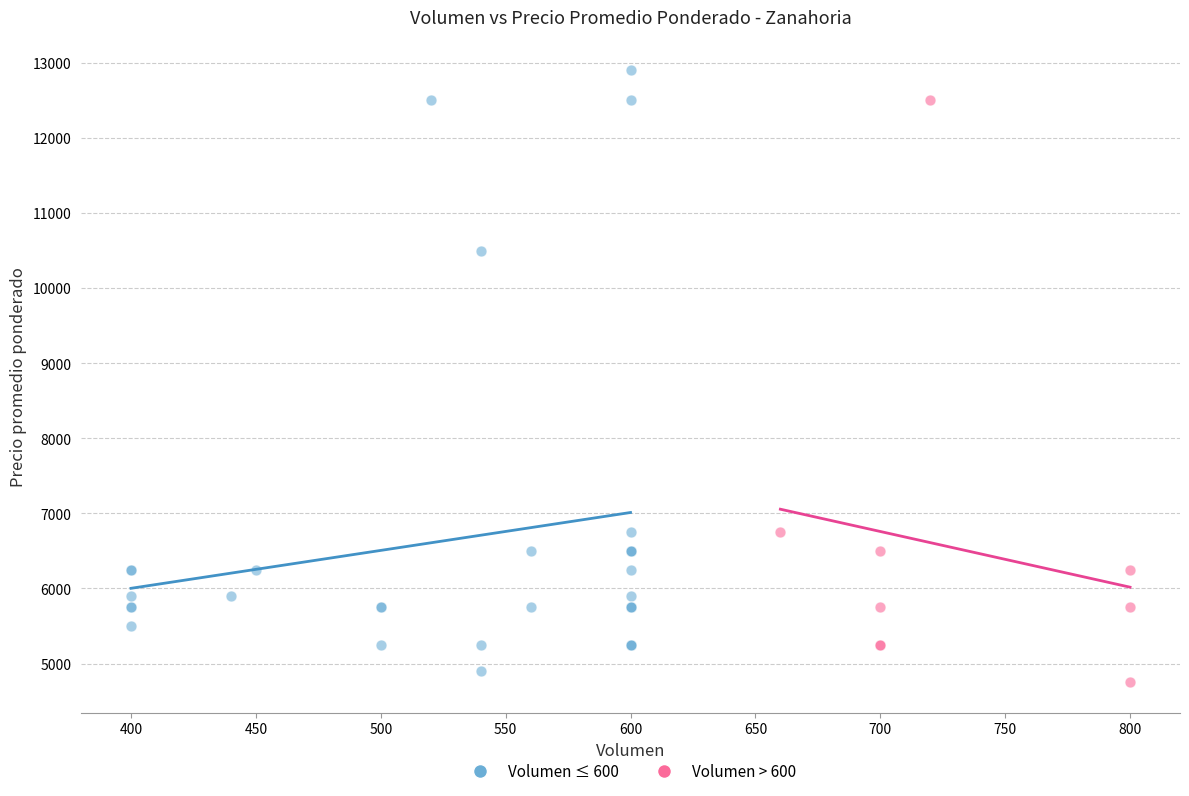

Which series contains the highest Y value?

Volumen ≤ 600